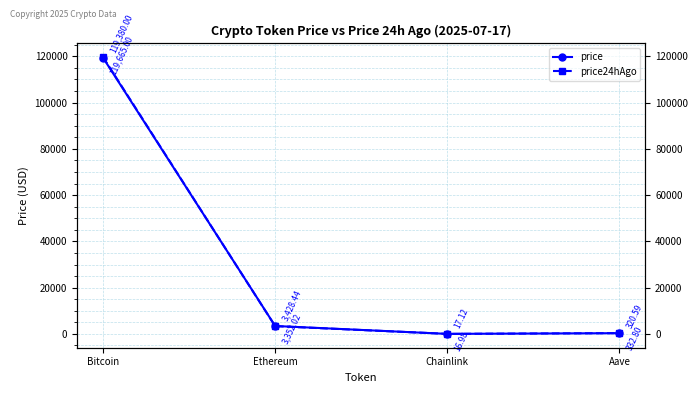

Is this an area chart (filled region under the line)?

No